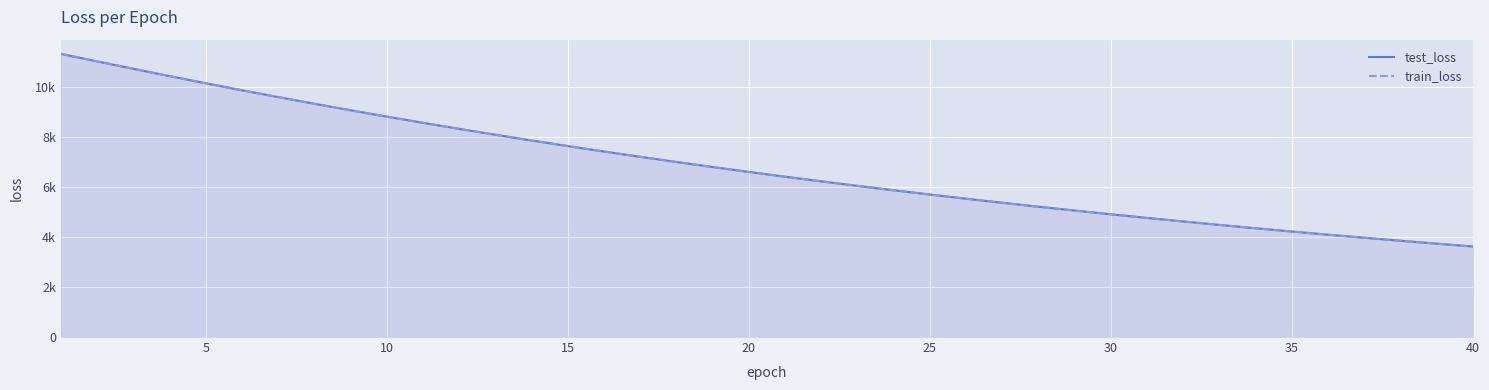

What are all the series names shown in the legend?

test_loss, train_loss